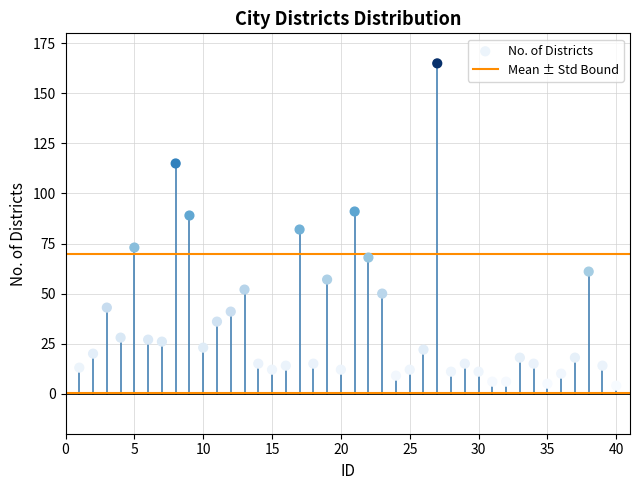

What Y value in the scatter plot is closest to 84?

82